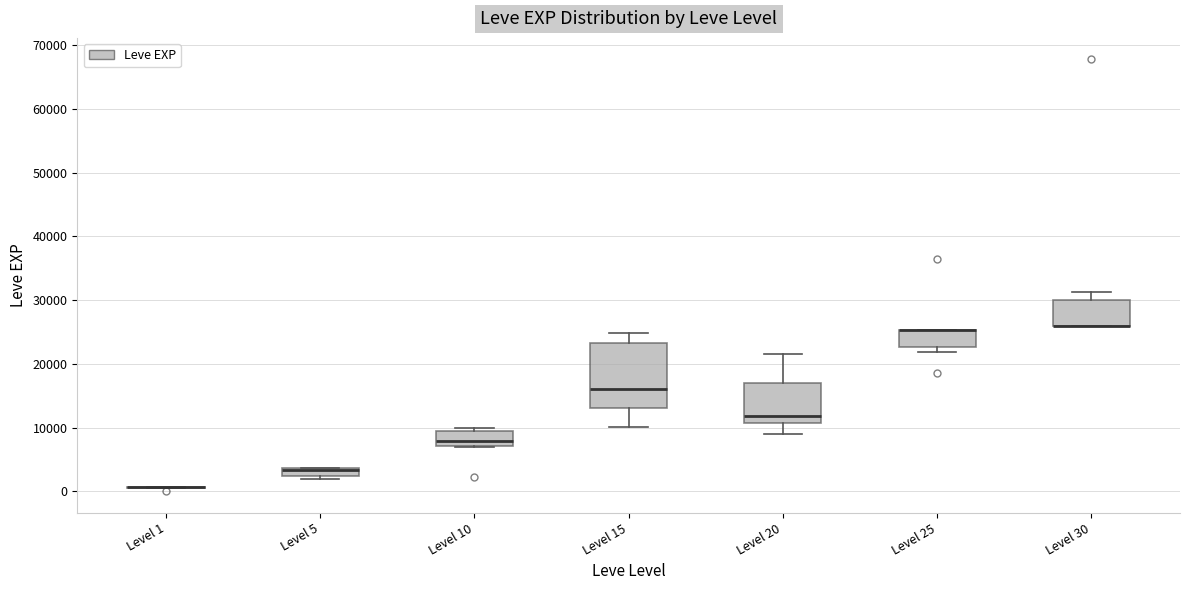

Where is the lower edge of the box for Level 25 on the y-axis? The values are not printed on the chart, so give them approximately, as read against the axis.

23000